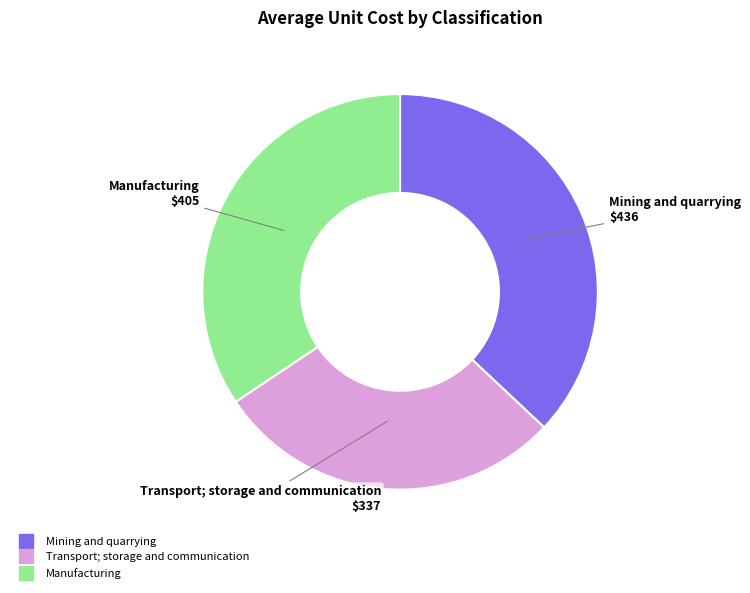

Combined, do Manufacturing and Transport; storage and communication account for over 50%?

Yes